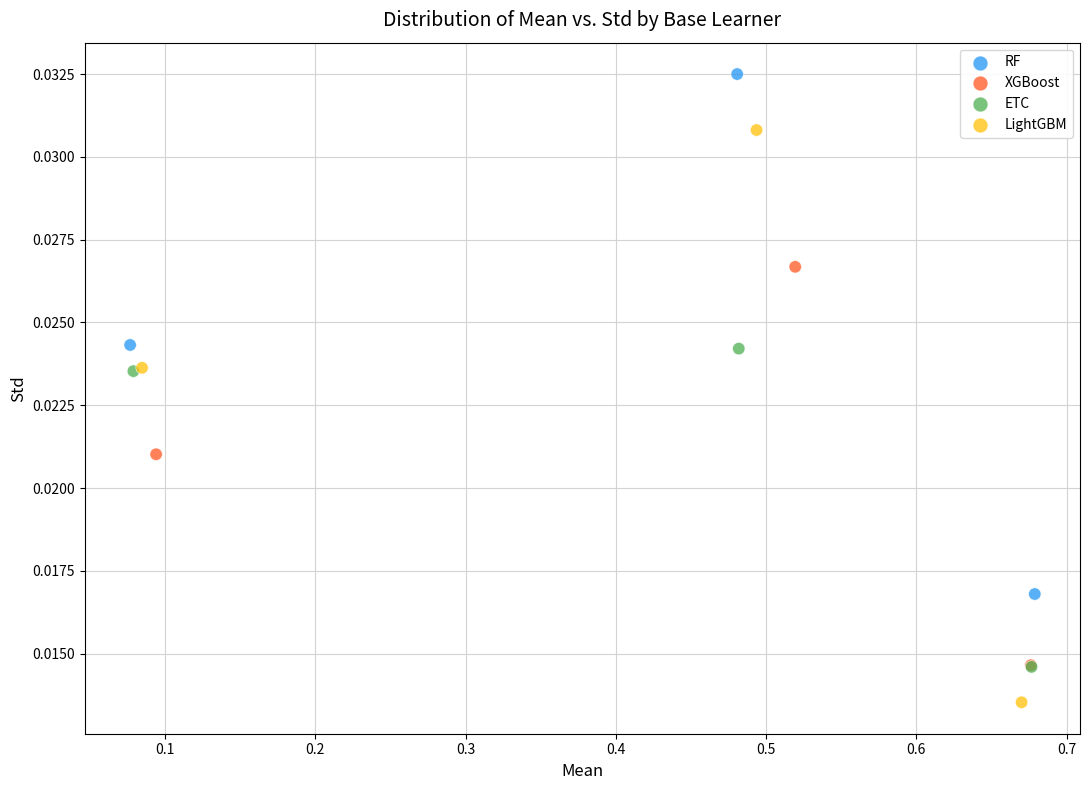

Which series has the widest spread of Y values?

LightGBM